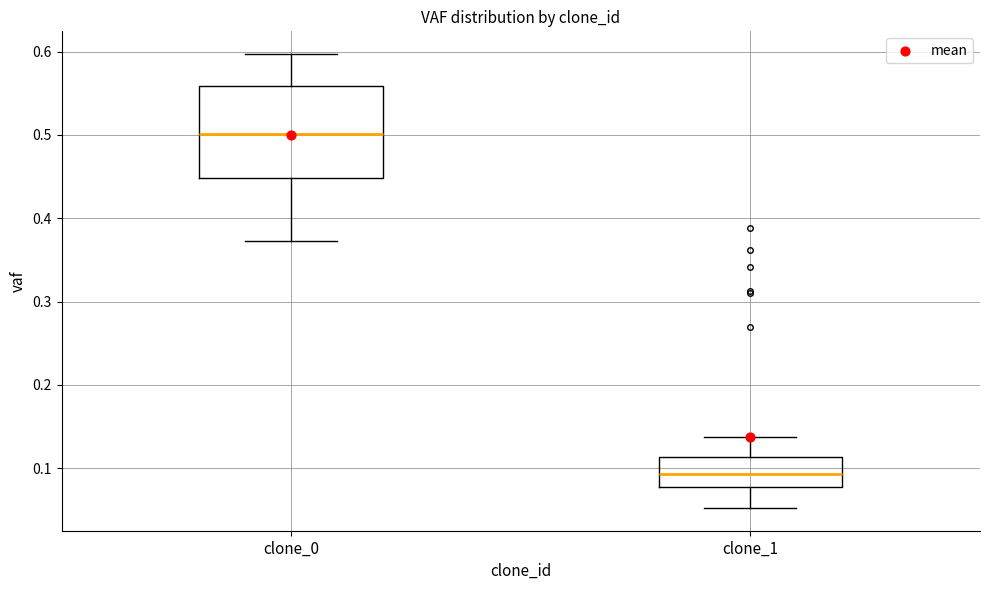

Reading left to right, transcribe this box plot: for each box, give where its median line is, the range the box spans, and where its two whiskers end, as read against the y-axis. The values are not printed on the chart, so give them approximately, as read against the axis.

clone_0: median 0.50, box 0.45 to 0.56, whiskers 0.37 to 0.60
clone_1: median 0.09, box 0.08 to 0.11, whiskers 0.05 to 0.14